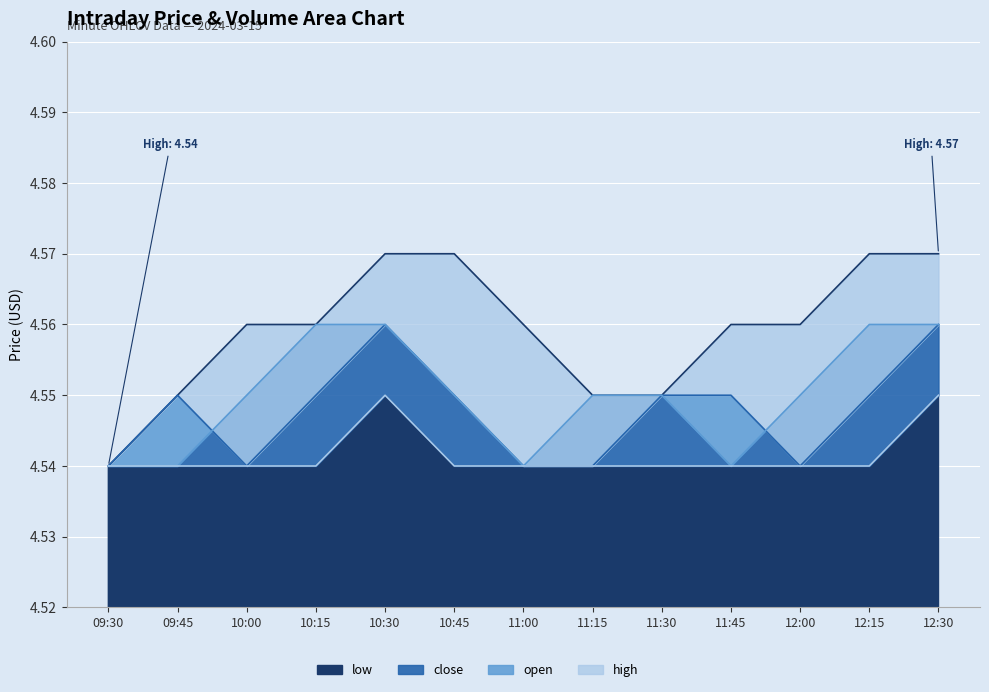

Is it true that close equals 7.7 at 10:15?

False